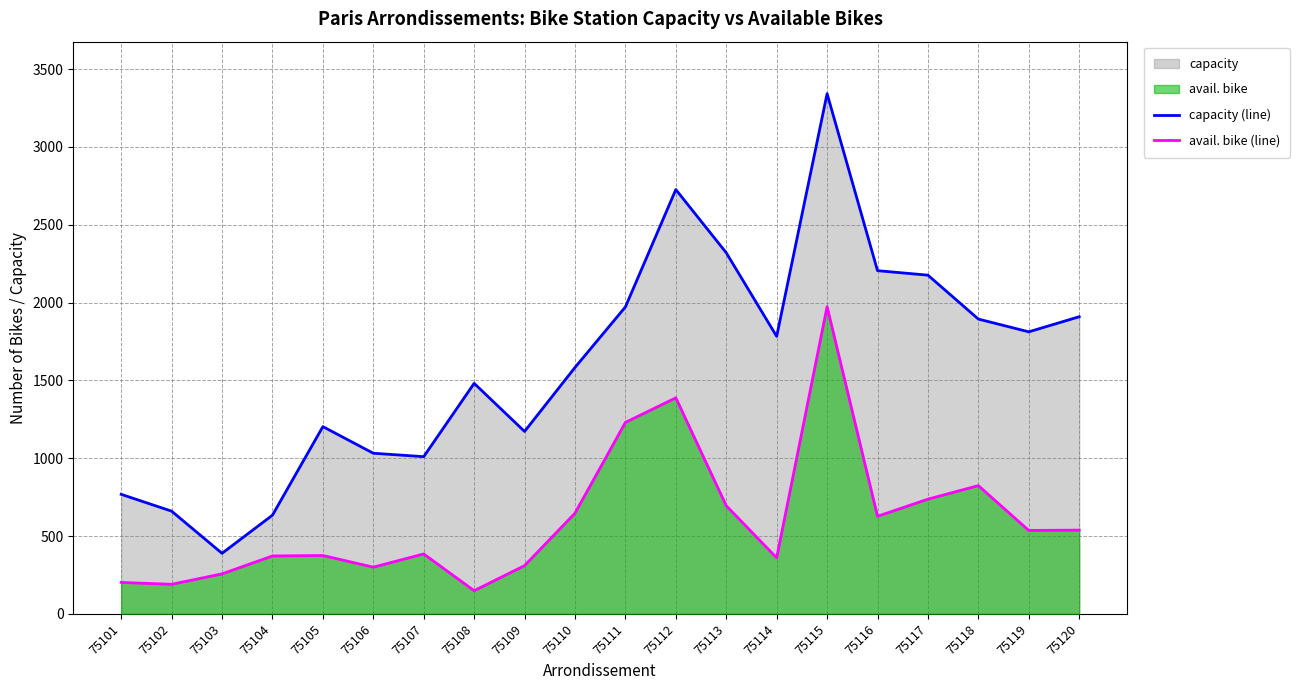

What is the minimum value for capacity (line)?

389